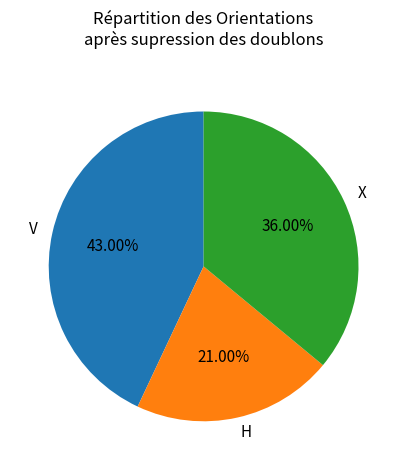

What is the largest slice in the pie chart?

V